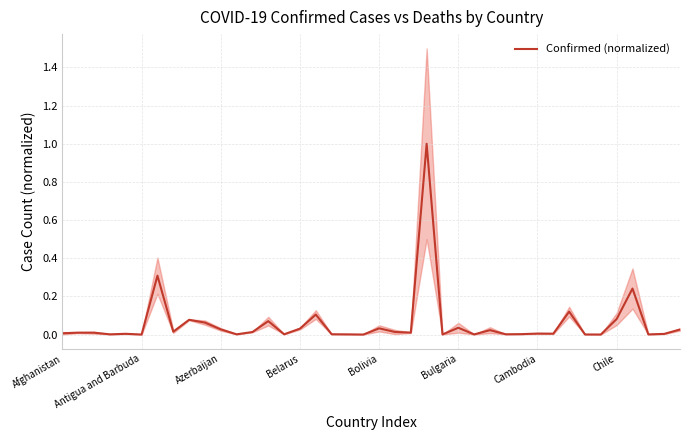

What is the maximum value for Confirmed (normalized)?

1.0